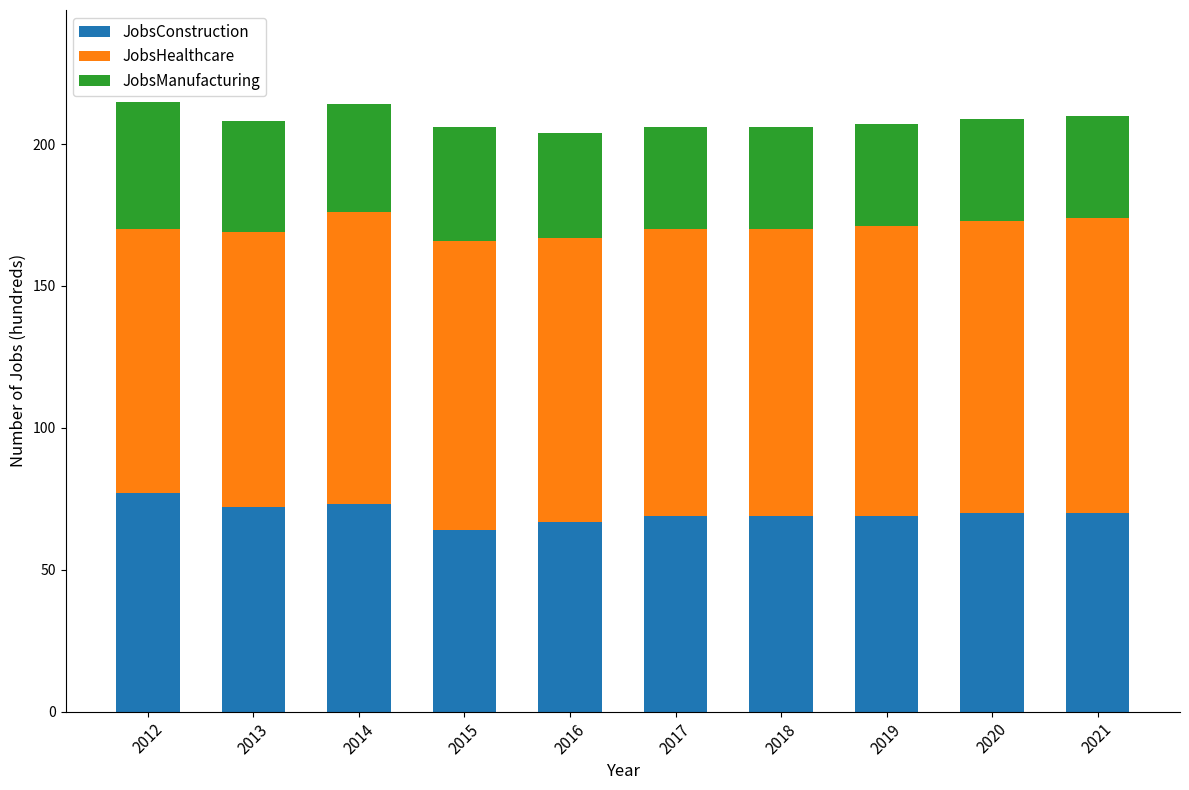

What is the difference between the second highest and minimum values in the JobsConstruction series?

9